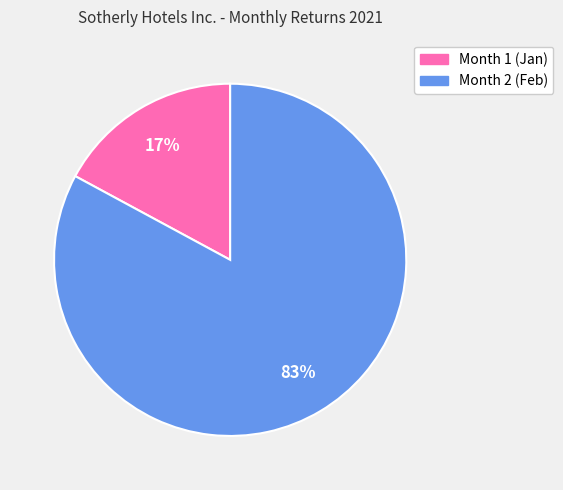

Is there any slice that represents more than half of the pie?

Yes